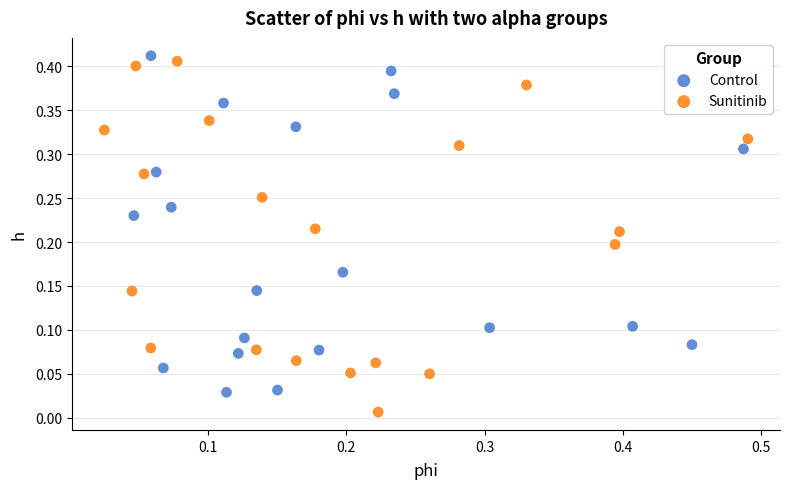

Which series reaches the minimum Y coordinate?

Sunitinib